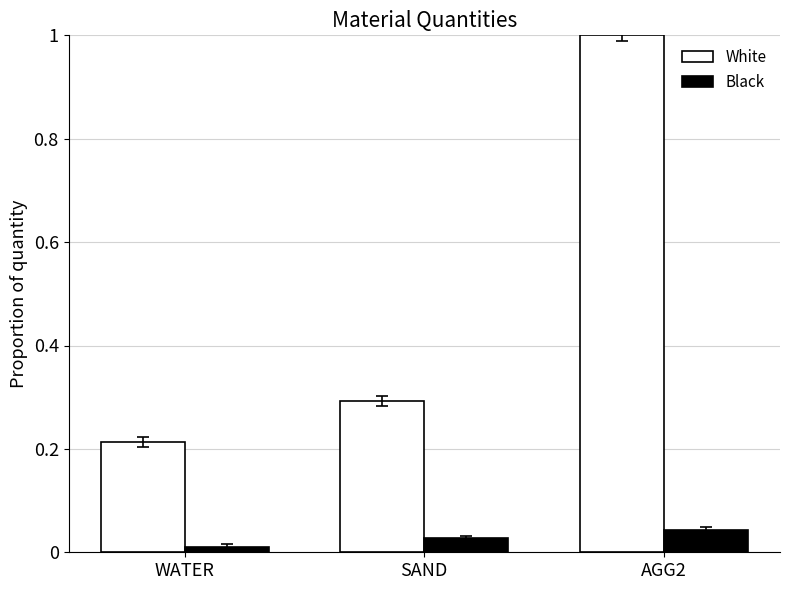

Is the value of White at SAND greater than the value of Black at WATER?

Yes